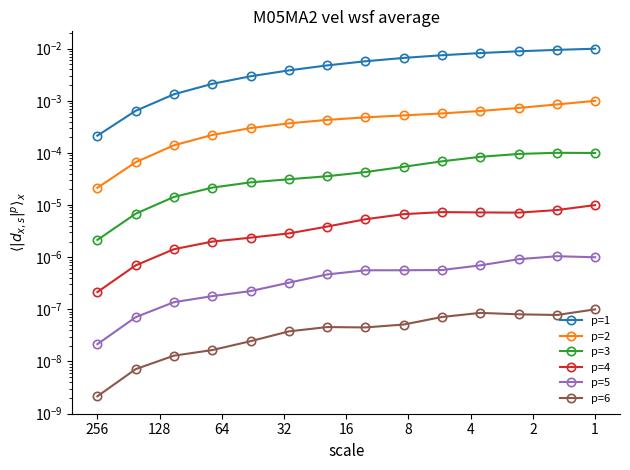

Rank the series by their maximum value, from highest to lowest.

p=1, p=2, p=3, p=4, p=5, p=6